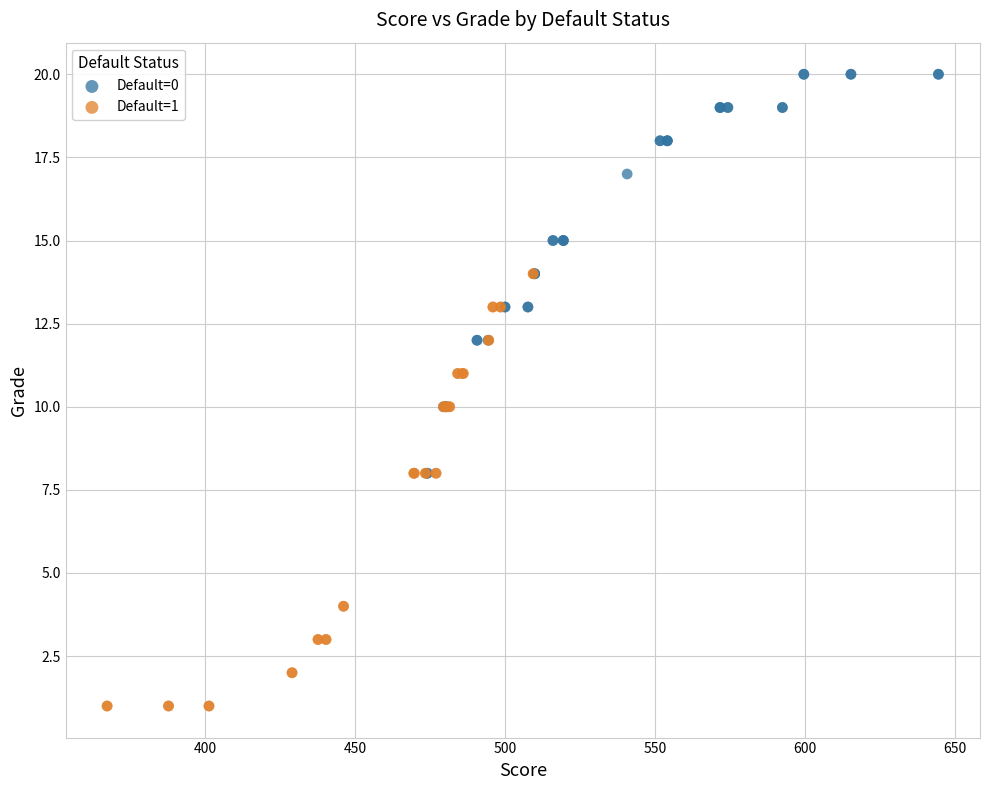

Which series reaches the minimum Y coordinate?

Default=1